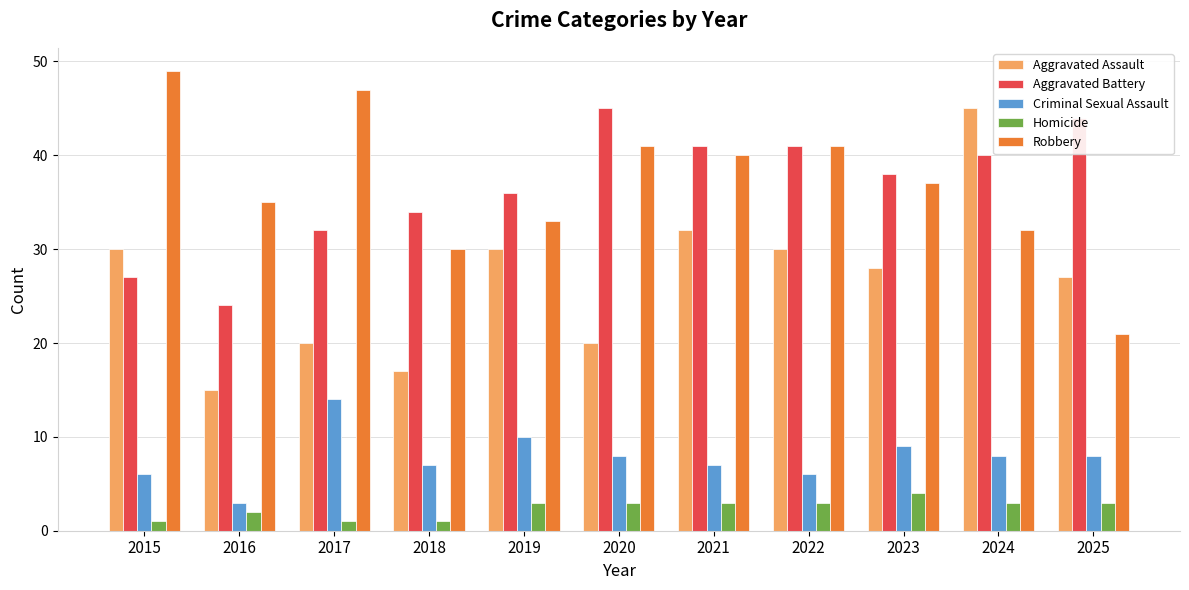

What is the approximate value of Robbery at 2018, to the nearest 10?

30